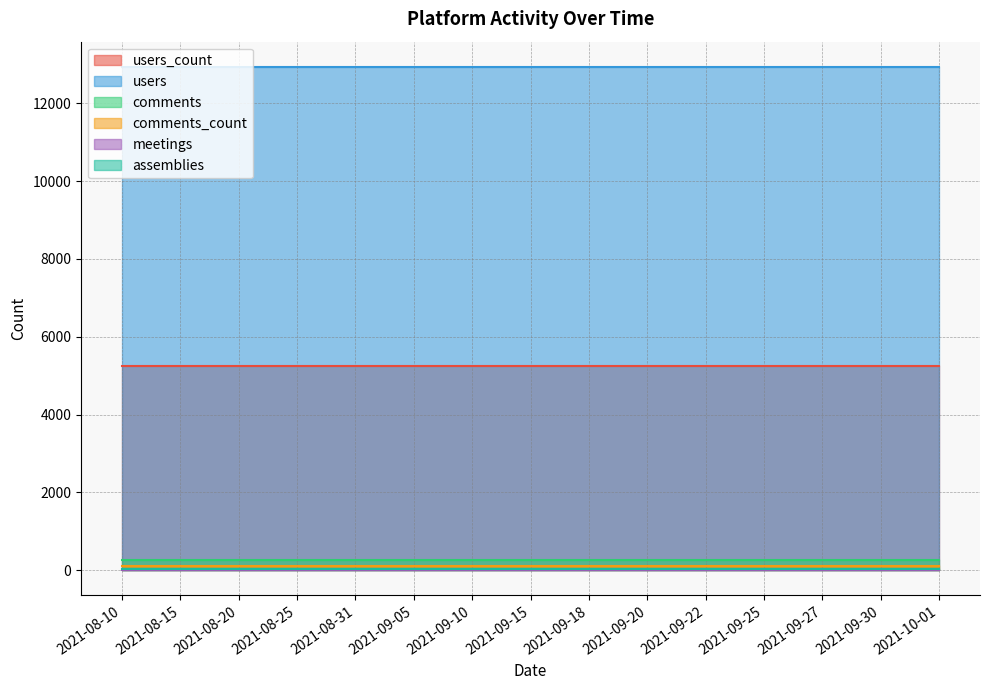

Is the value of assemblies at 2021-10-01 greater than the value of comments at 2021-09-15?

No